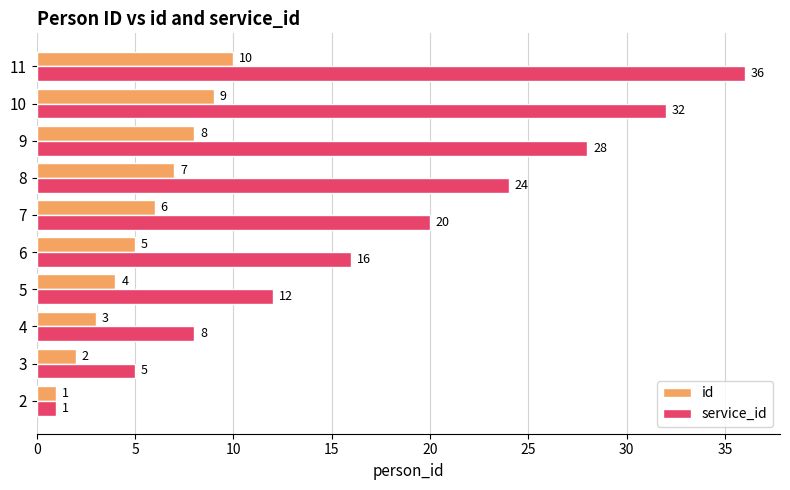

List the series in order of their peak value, lowest first.

id, service_id